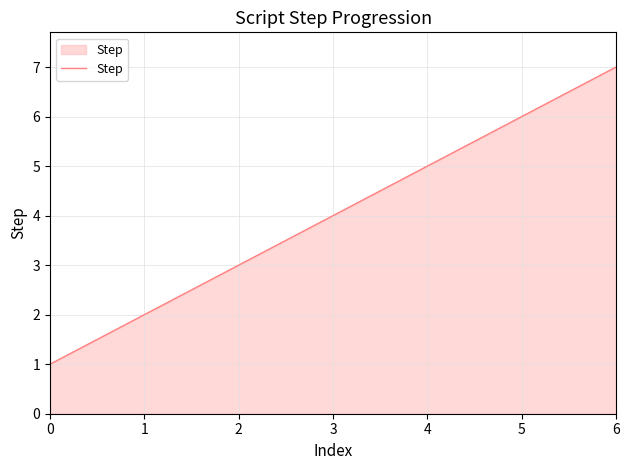

How many lines are shown in the chart?

1